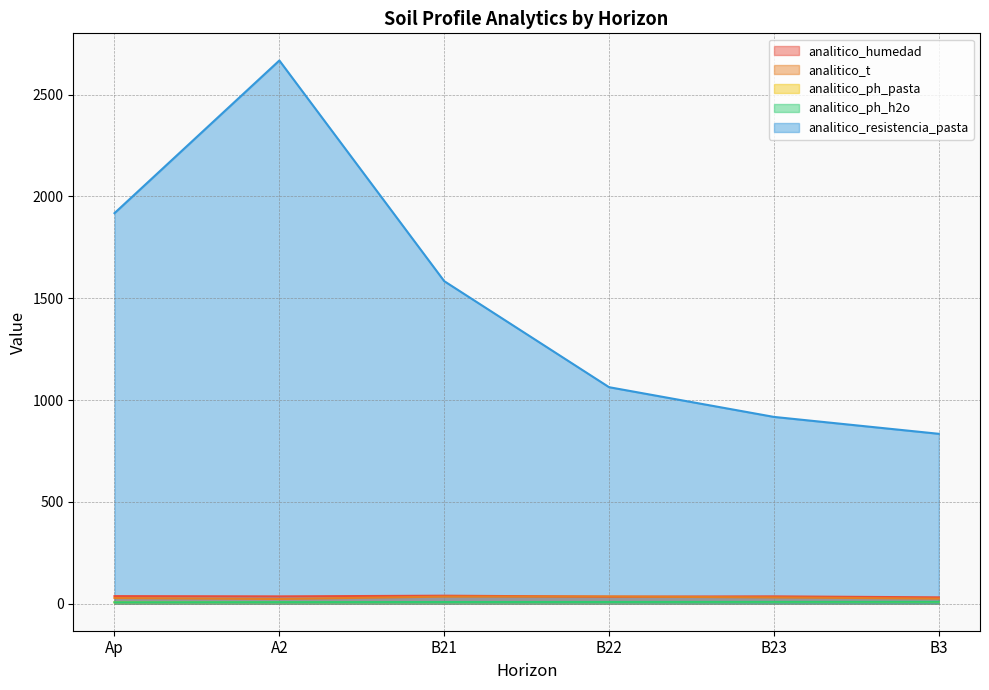

What is the total value across all series at B3?

905.1